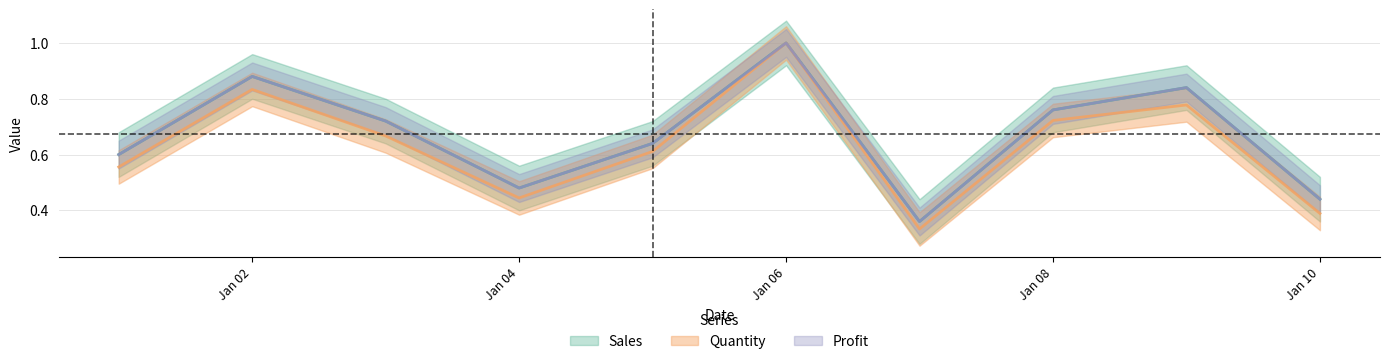

At which category does the chart reach its peak across all series?

Jan 06